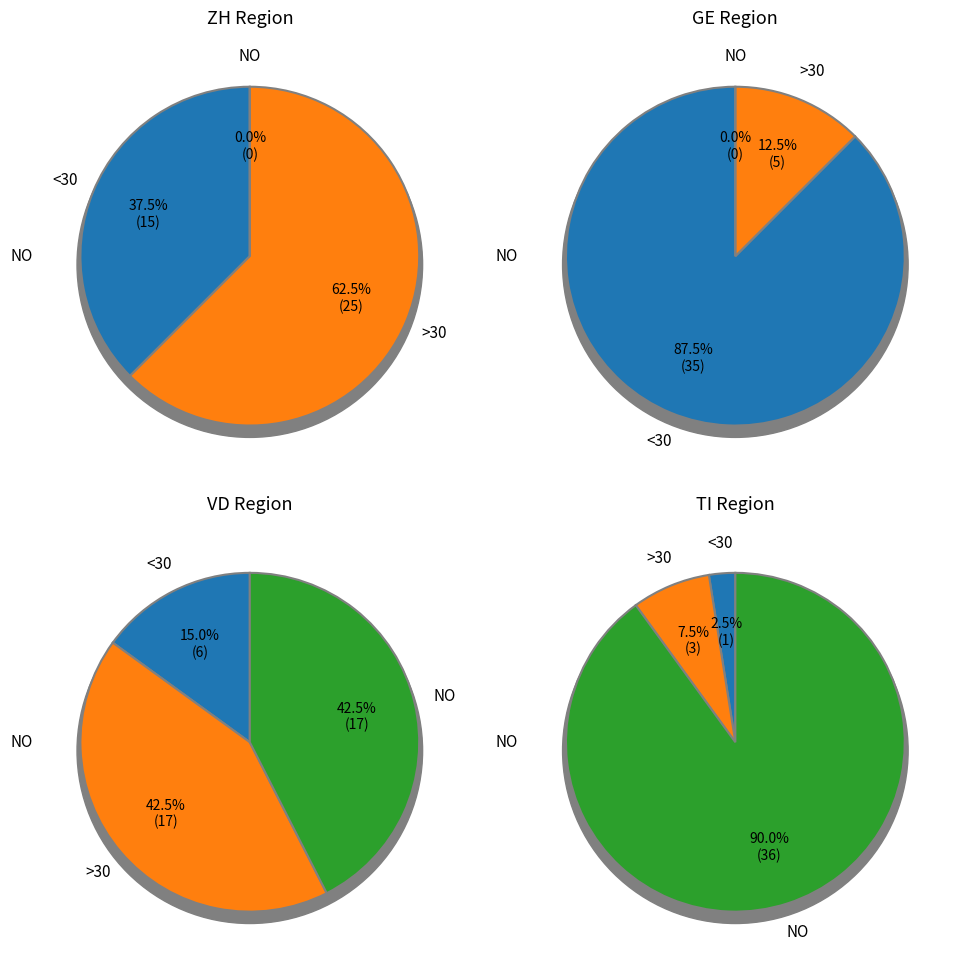

At 10, list the series in order from largest to smallest.

GE, VD, ZH, TI